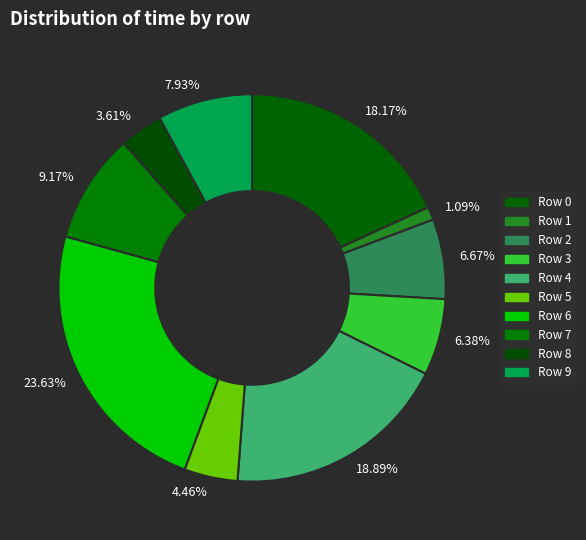

What percentage do Row 6 and Row 4 together represent?

42.5%